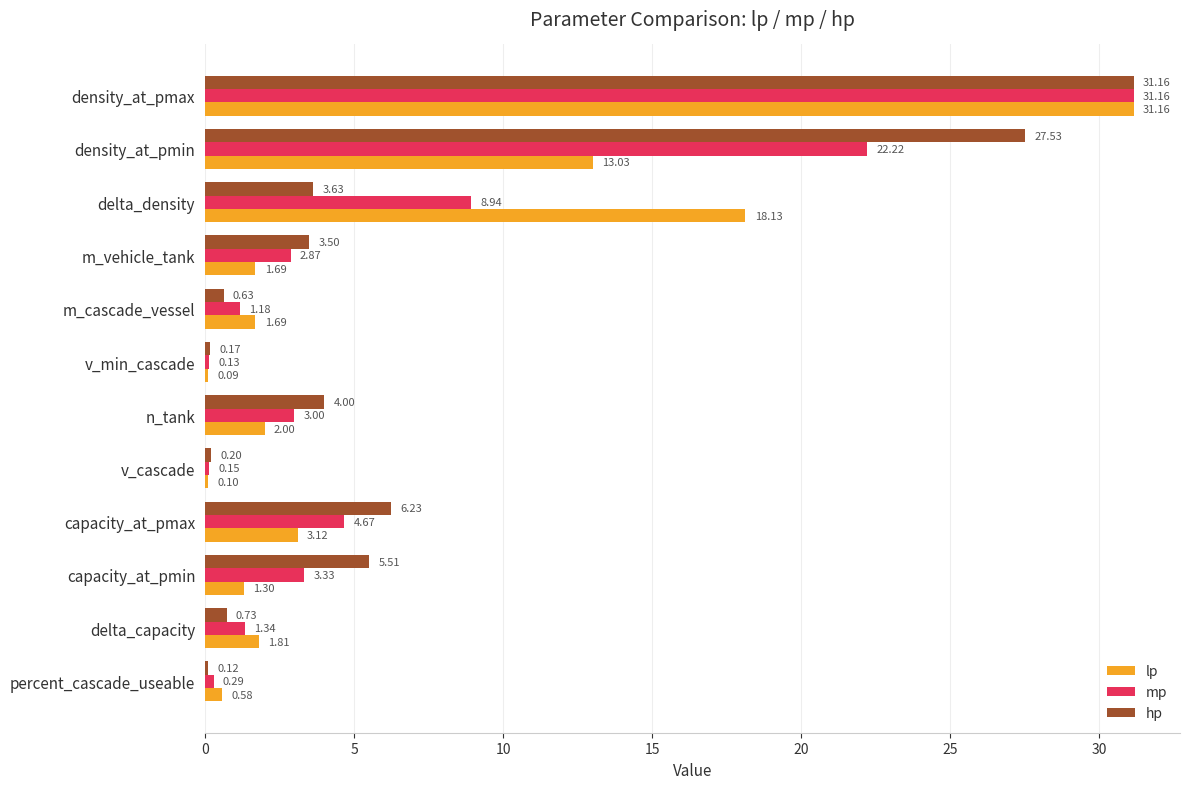

What is the average value of the hp series?

6.9